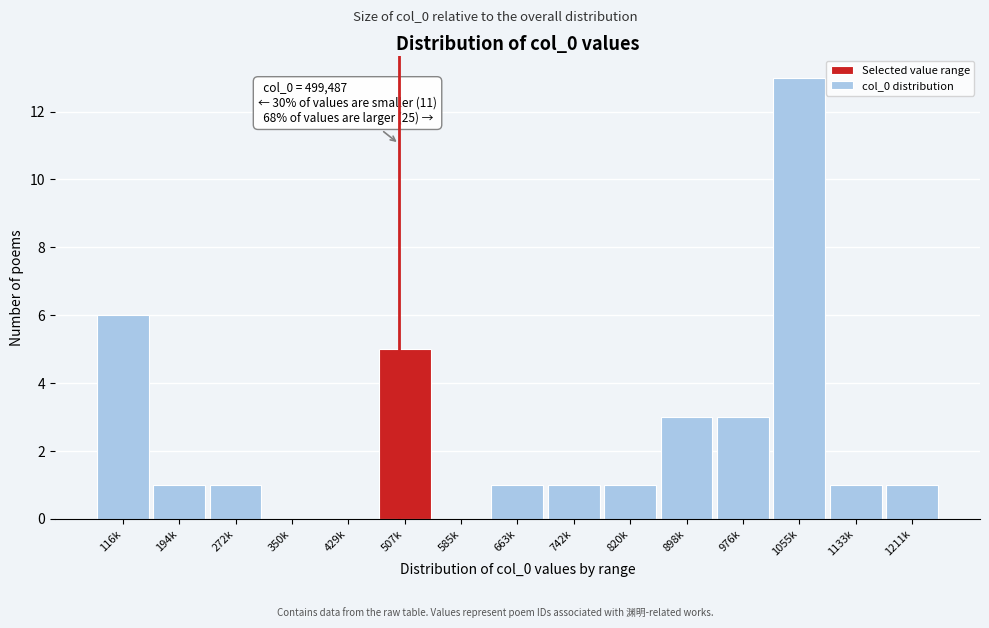

Reading left to right, transcribe all the data shown in this chart.

116k=6	194k=1	272k=1	350k=0	429k=0	507k=5	585k=0	663k=1	742k=1	820k=1	898k=3	976k=3	1055k=13	1133k=1	1211k=1